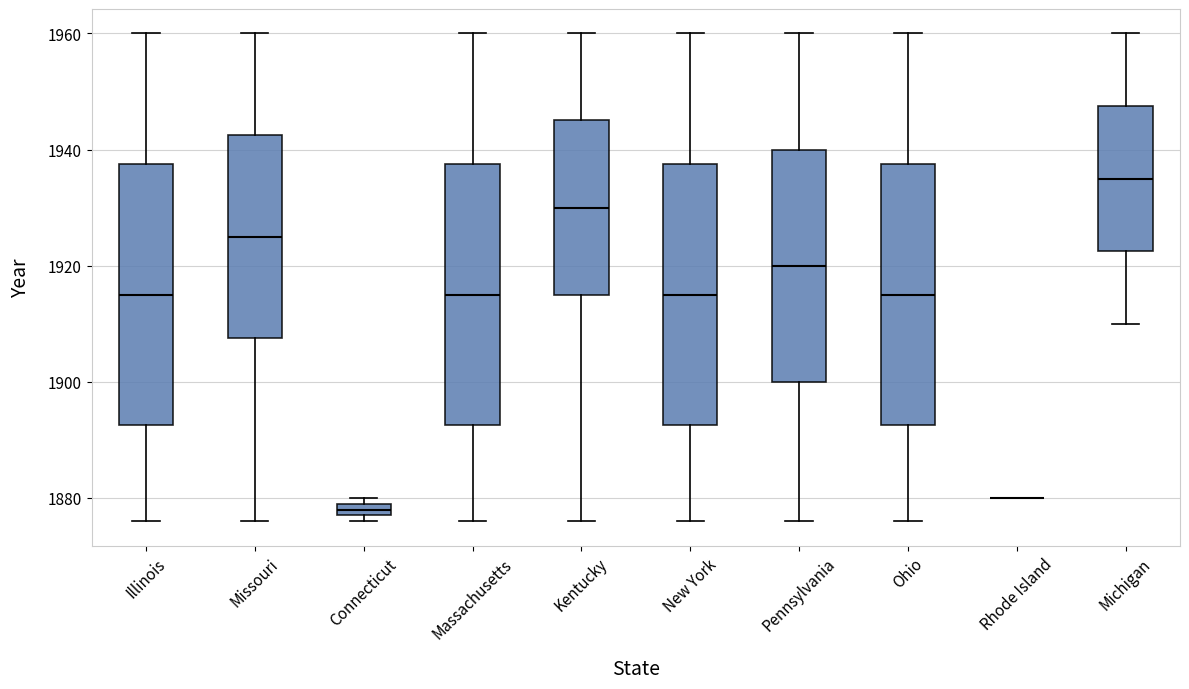

Where does the lower whisker of the box for New York end on the y-axis? The values are not printed on the chart, so give them approximately, as read against the axis.

1876